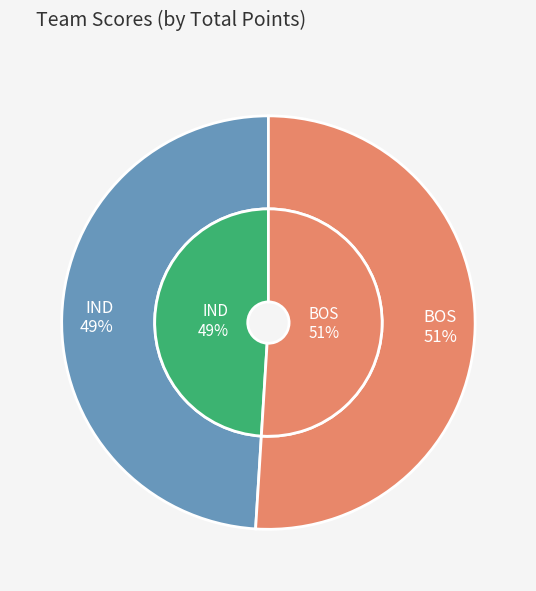

To the nearest percent, what is the difference between the largest and smallest slice percentages?

2%